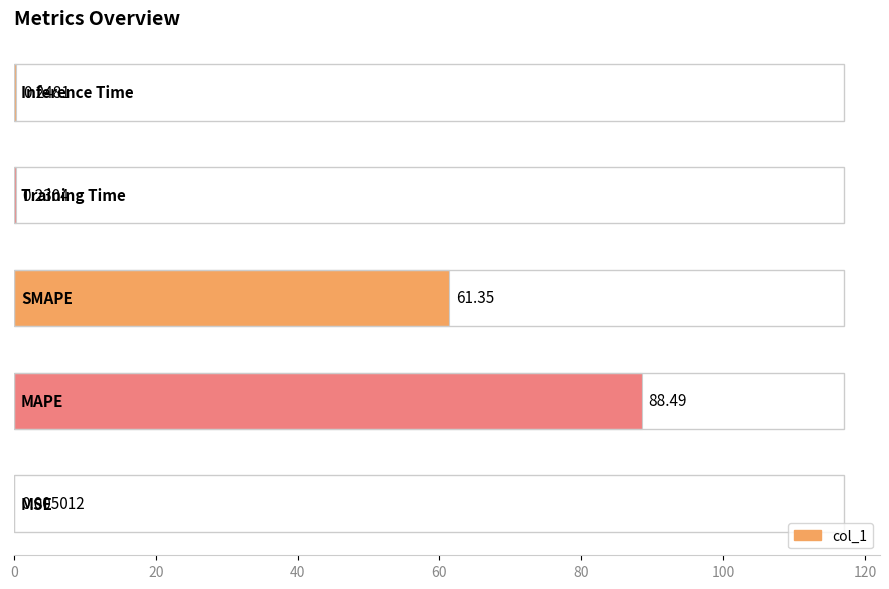

How many data points does each series have?

5